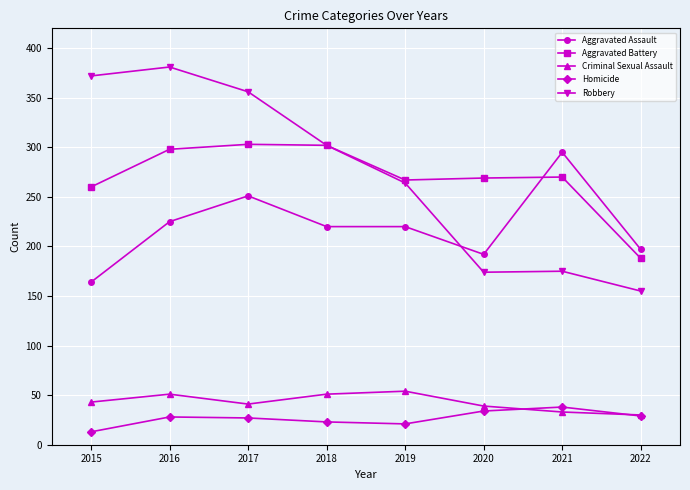

What is the value of the Criminal Sexual Assault point at the 7th from the left?

33